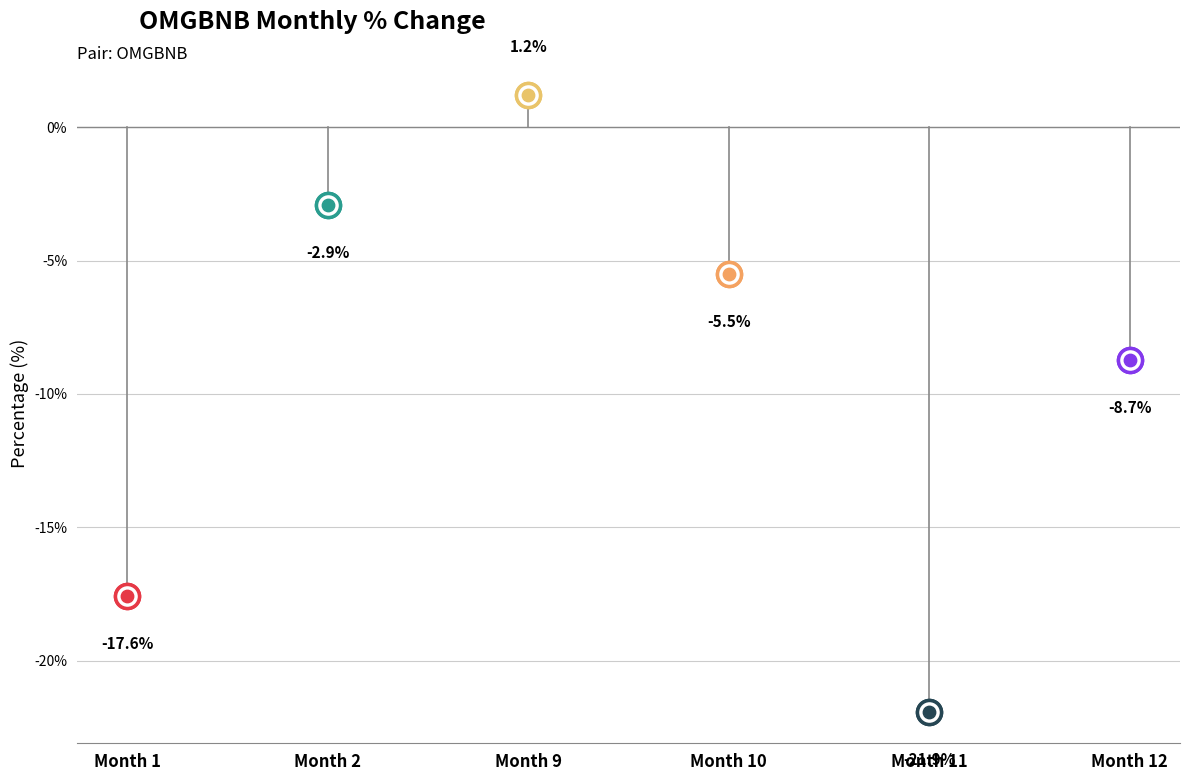

What is the change in value from 2 to 12?

-5.8